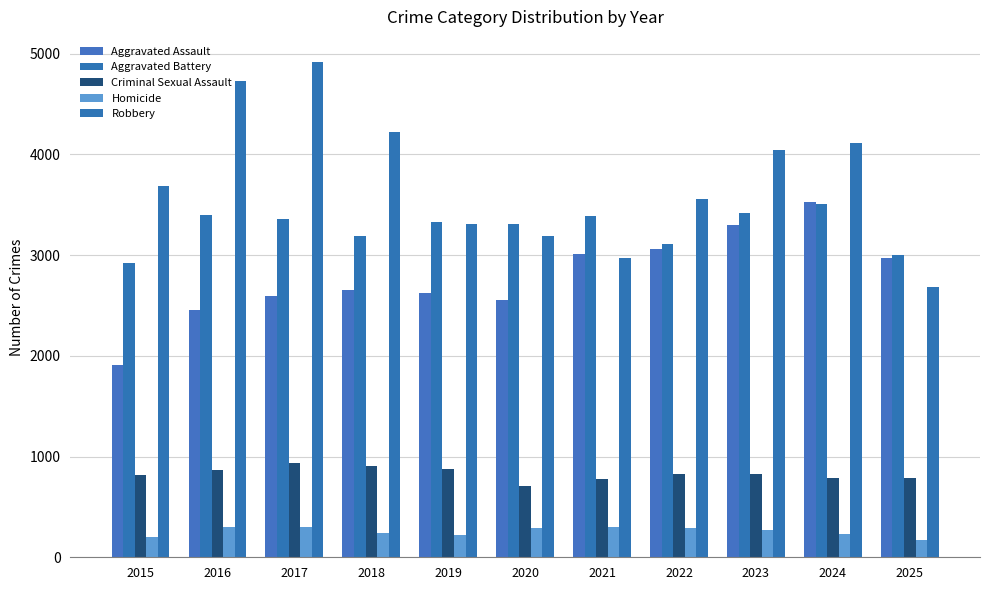

The Robbery series shows 4920 at 2017. True or false?

True